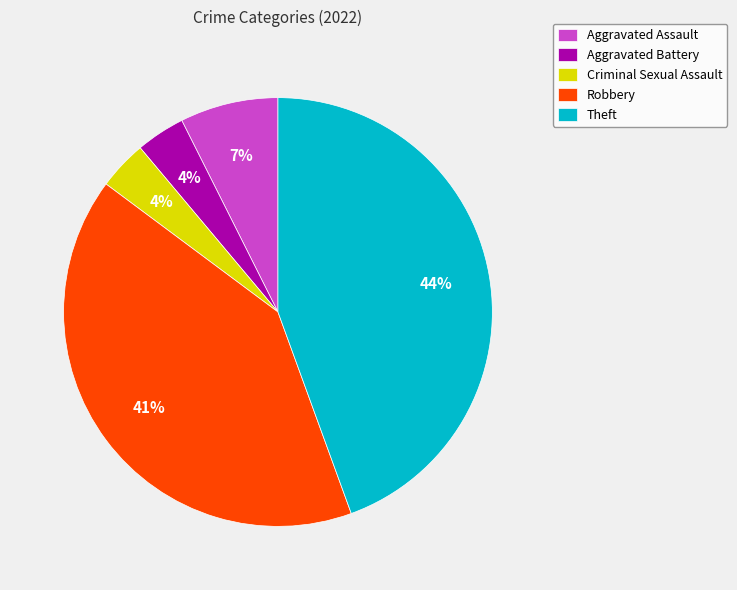

Does Aggravated Battery account for over 50% of the chart?

No